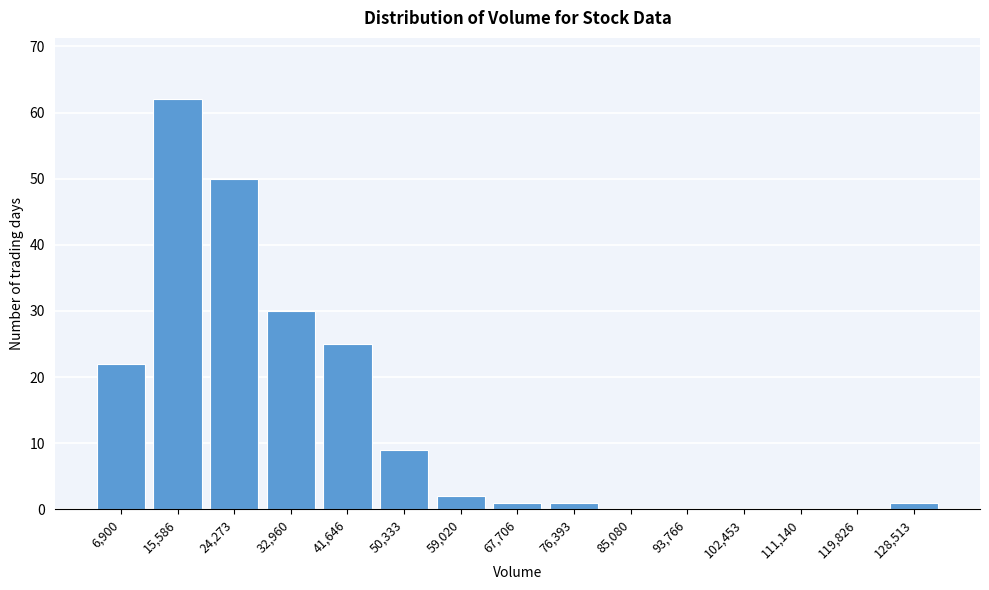

Reading left to right, what are all the values shown in this chart?

6,900=22	15,586=62	24,273=50	32,960=30	41,646=25	50,333=9	59,020=2	67,706=1	76,393=1	85,080=0	93,766=0	102,453=0	111,140=0	119,826=0	128,513=1